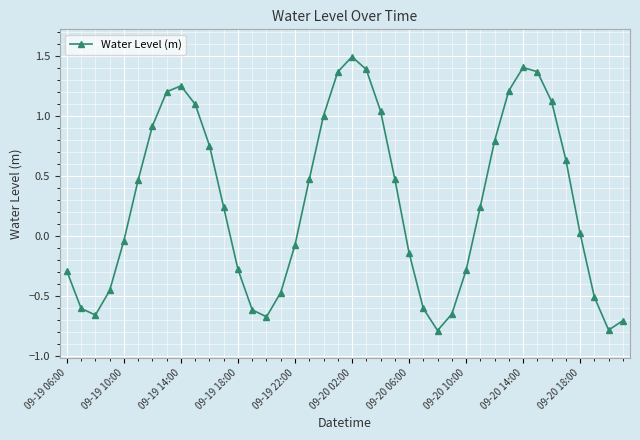

What is the sum of all values?

11.3